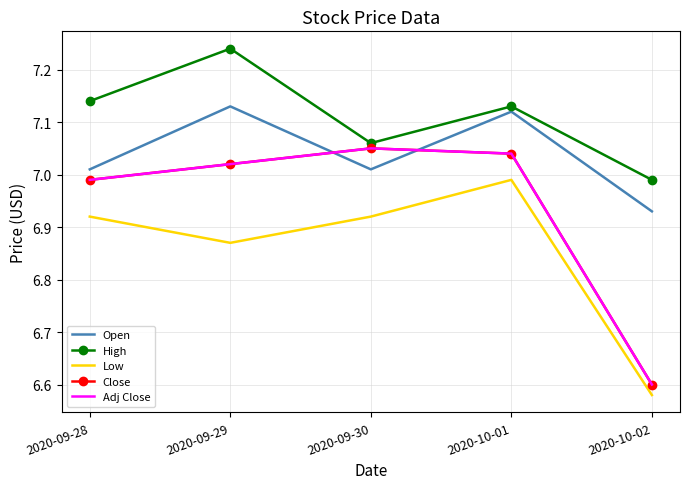

True or false: Low and Adj Close intersect in this chart.

False